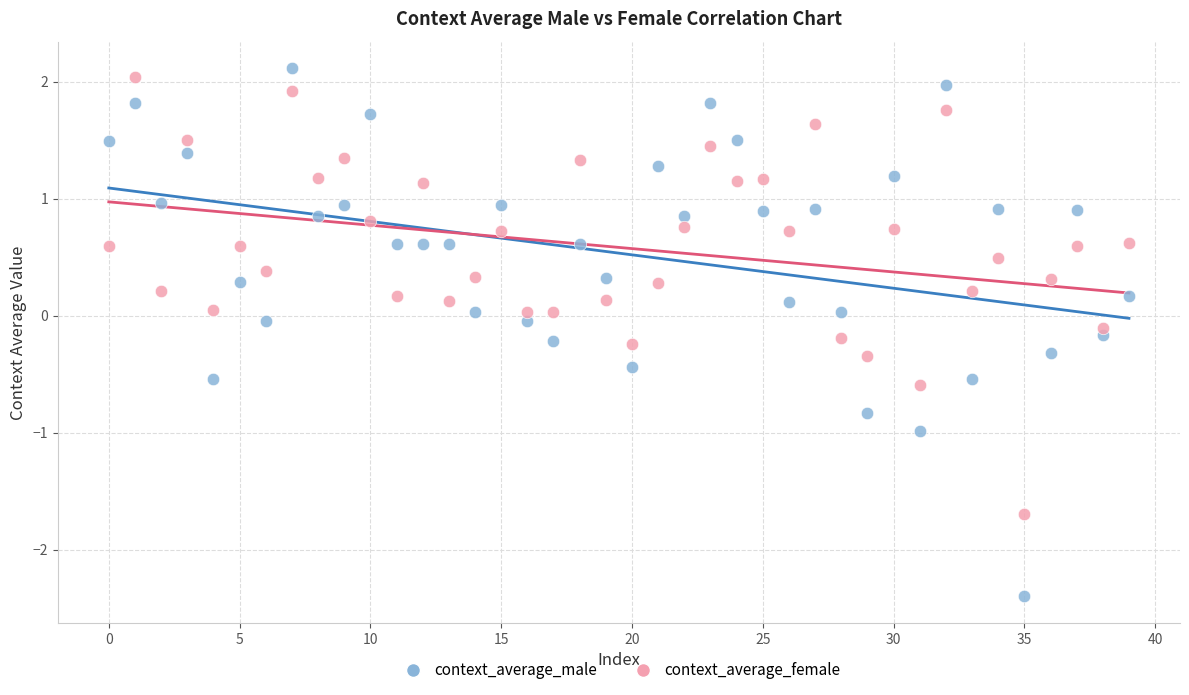

Across all data points, what is the range of Y values (max minus min)?

4.5